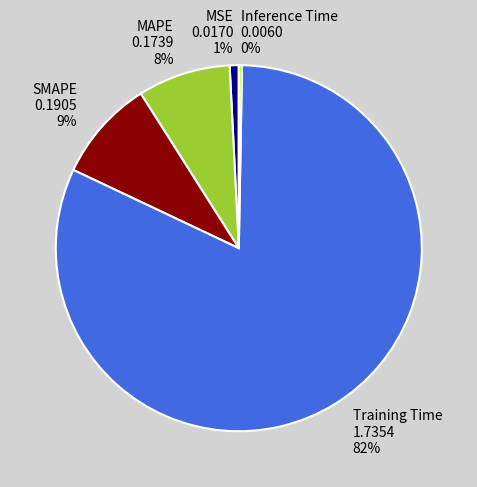

To the nearest percent, what portion does Training Time represent?

82%